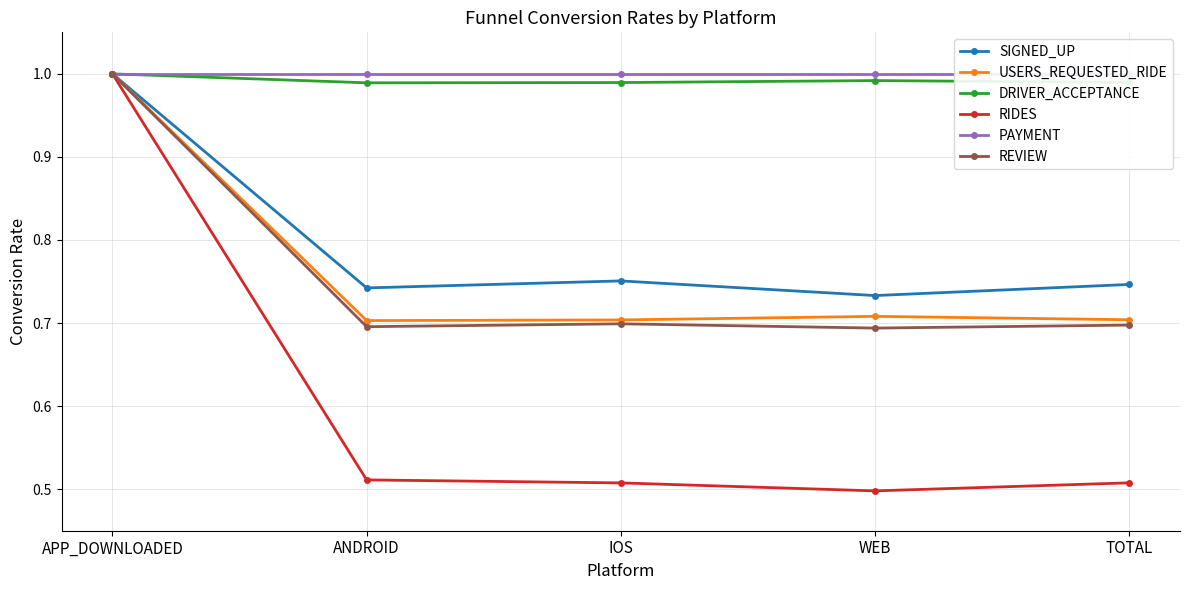

The value of DRIVER_ACCEPTANCE at IOS is 1.0. True or false?

True